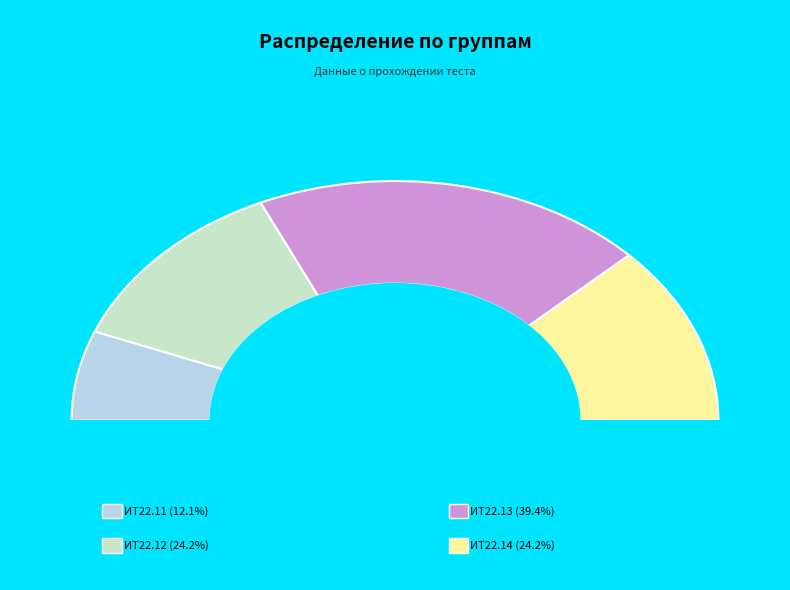

The ИТ22.11 slice represents 12% of the pie. True or false?

True